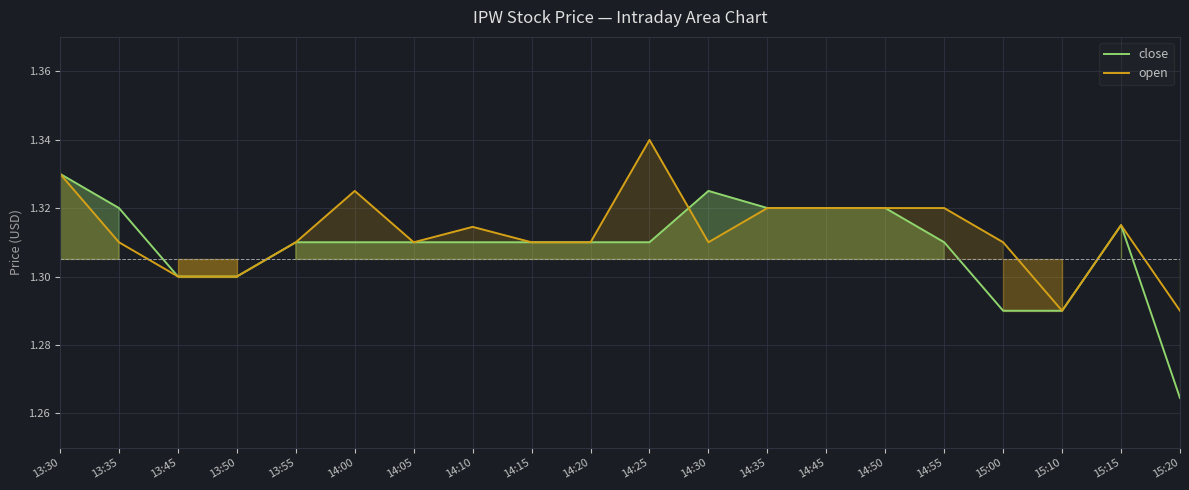

What is the total value across all series at 15:20?

2.6